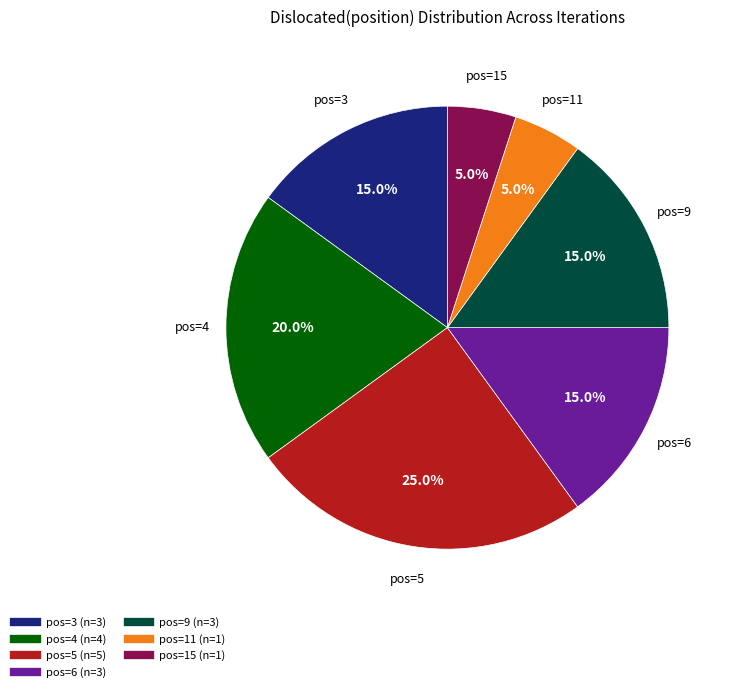

Is there a majority slice in this chart?

No